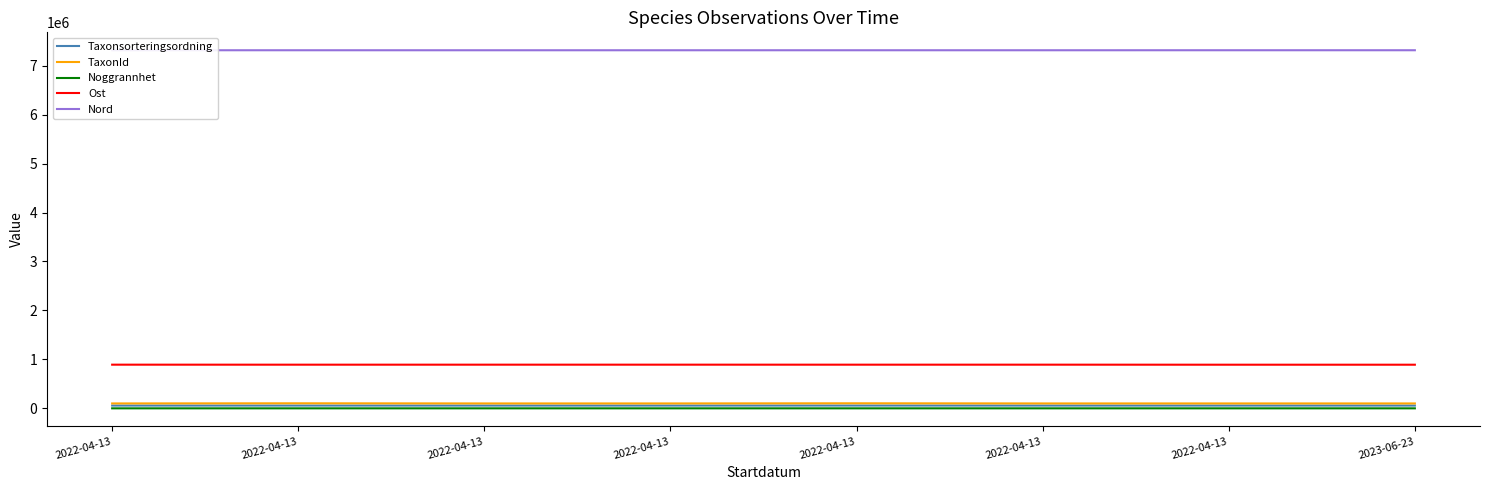

True or false: Nord and Ost cross at least once.

False